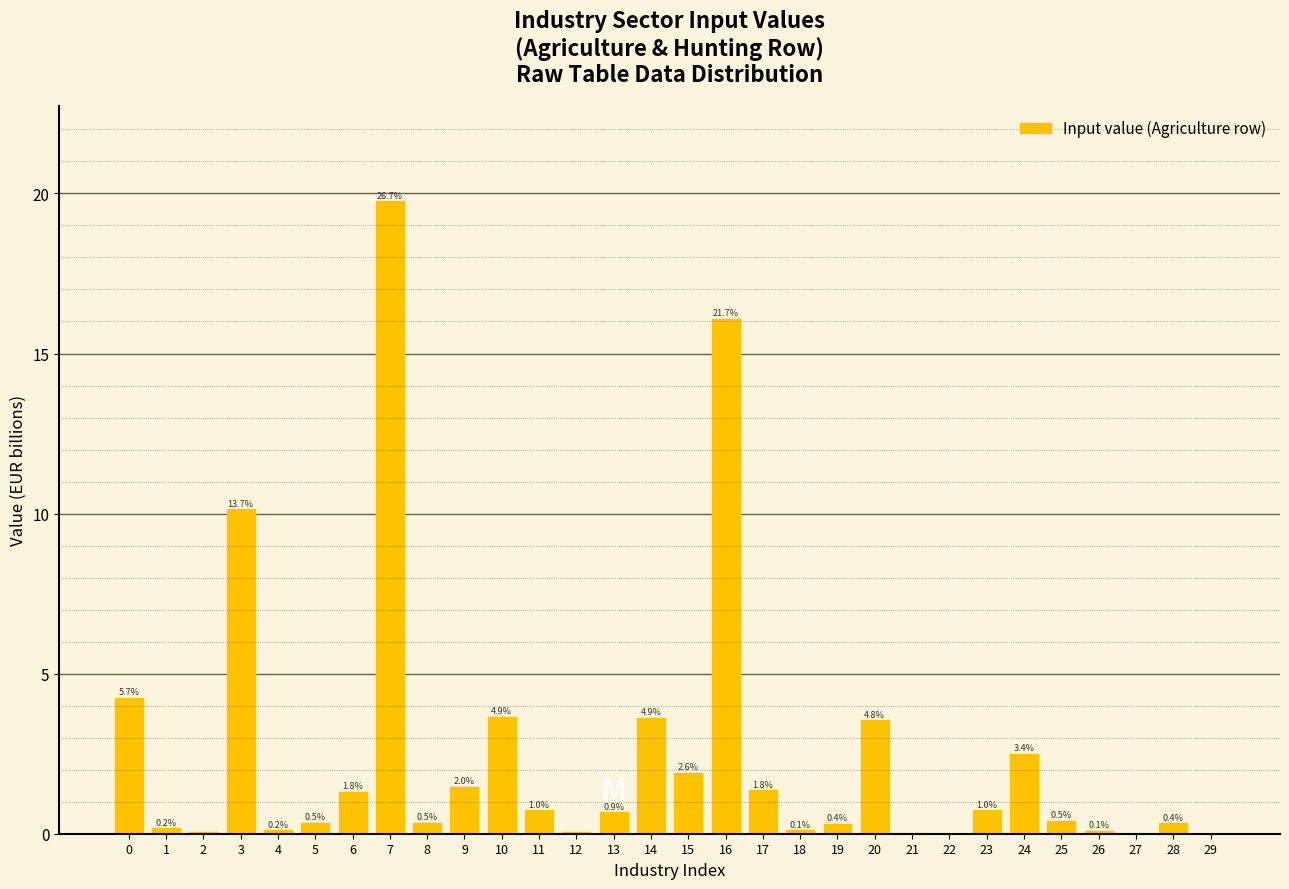

Are the bars horizontal?

No